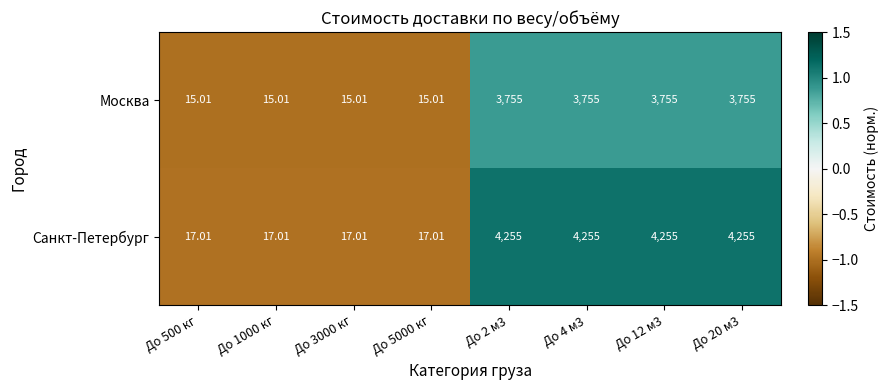

Which series has the largest total across all categories?

Санкт-Петербург